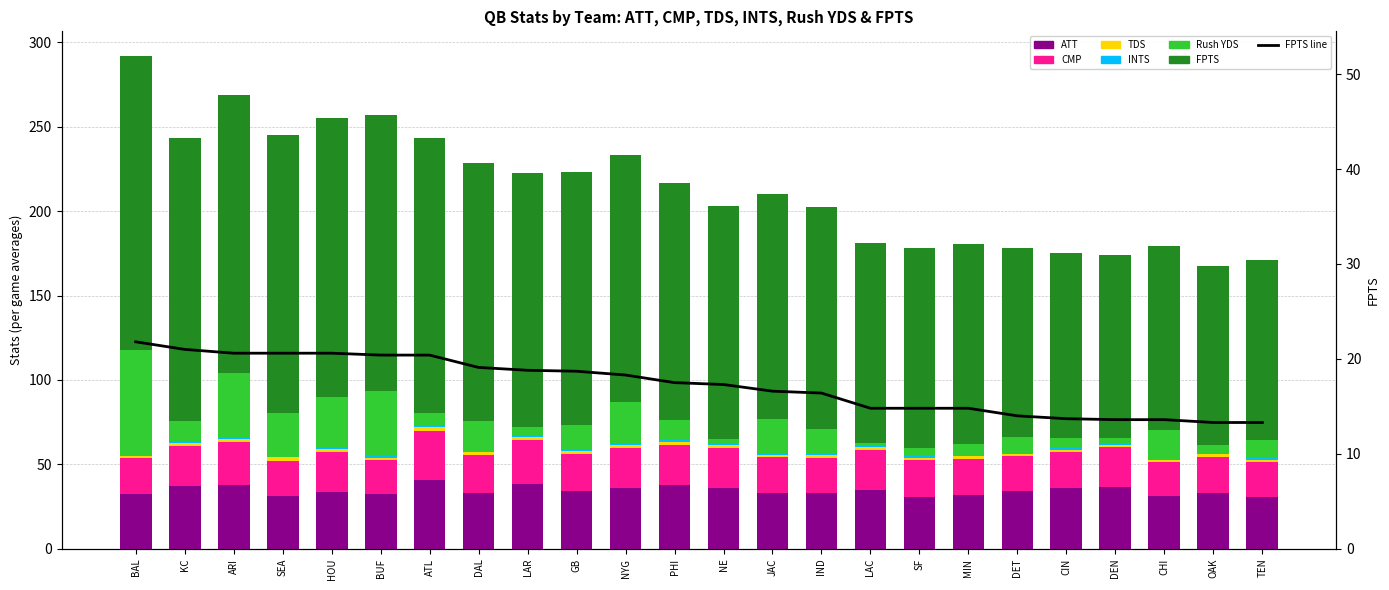

Where is ATT nearest to the value 35?

LAC